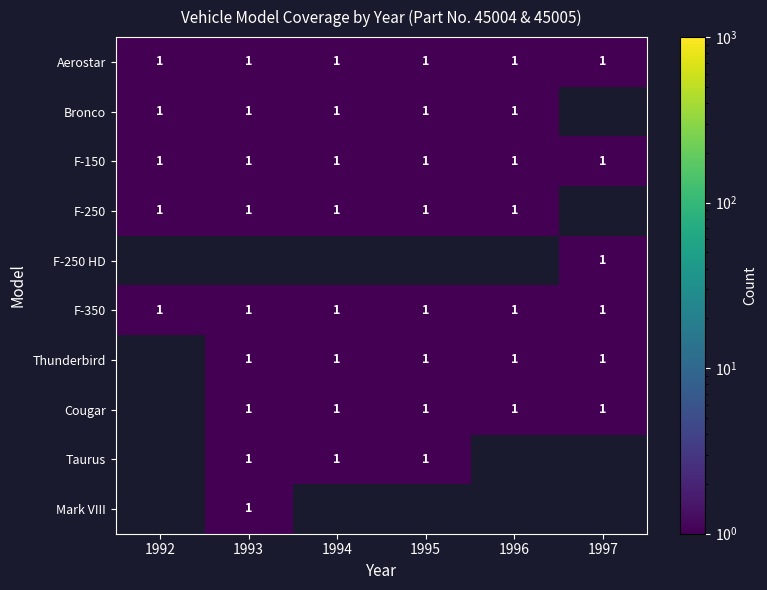

What is the average value of the F-350 series?

1